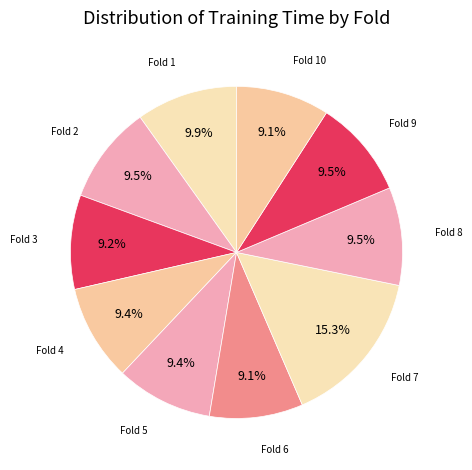

Which category has the smallest portion of the pie?

Fold 10